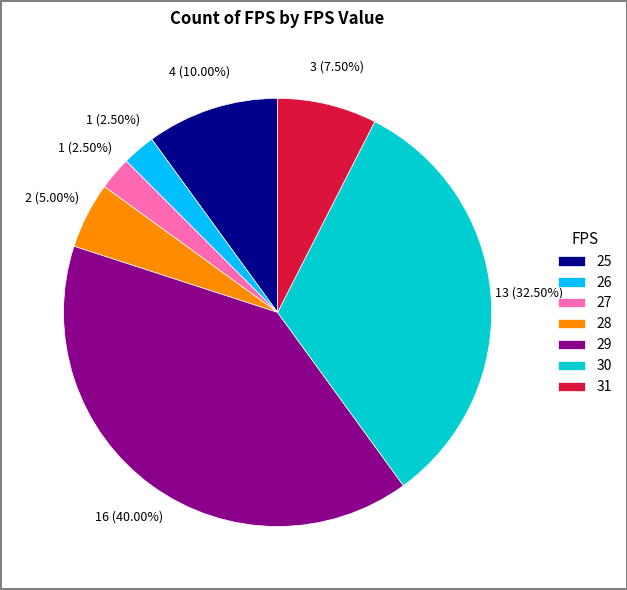

Which slice is the largest?

29